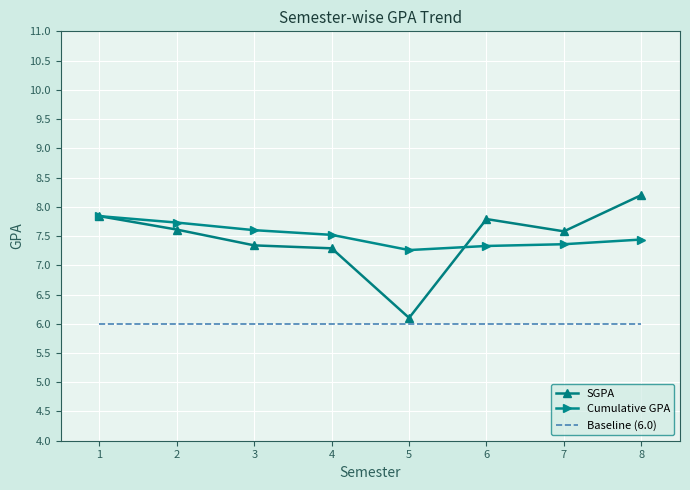

True or false: Baseline (6.0) has a value of 6.0 at 5.

True